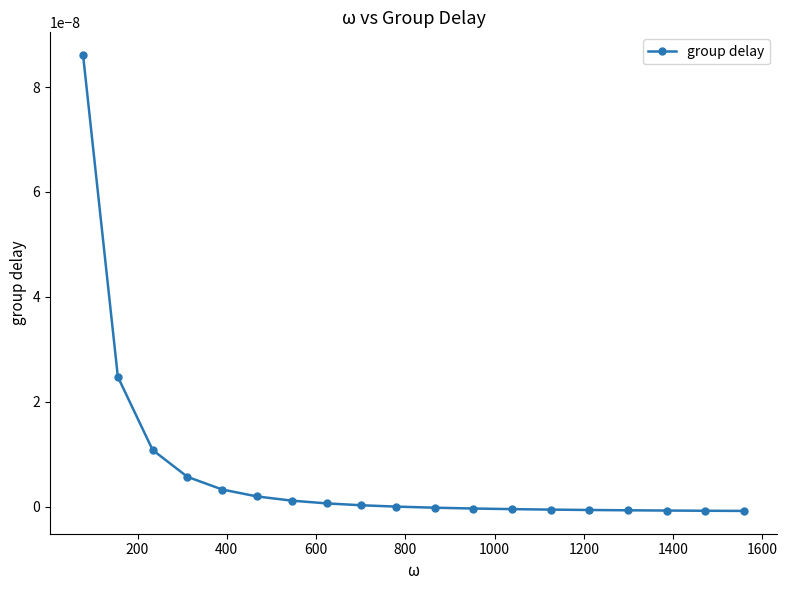

How many data points does each series have?

19